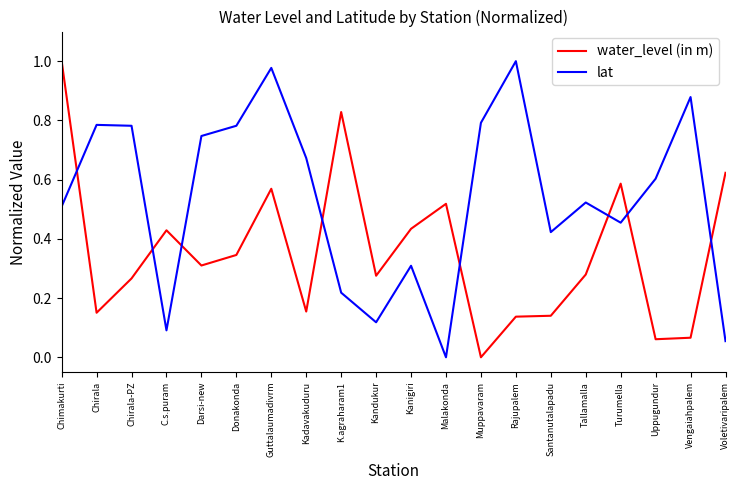

True or false: lat has a value of 1.0 at Guttalaumadivrm.

True